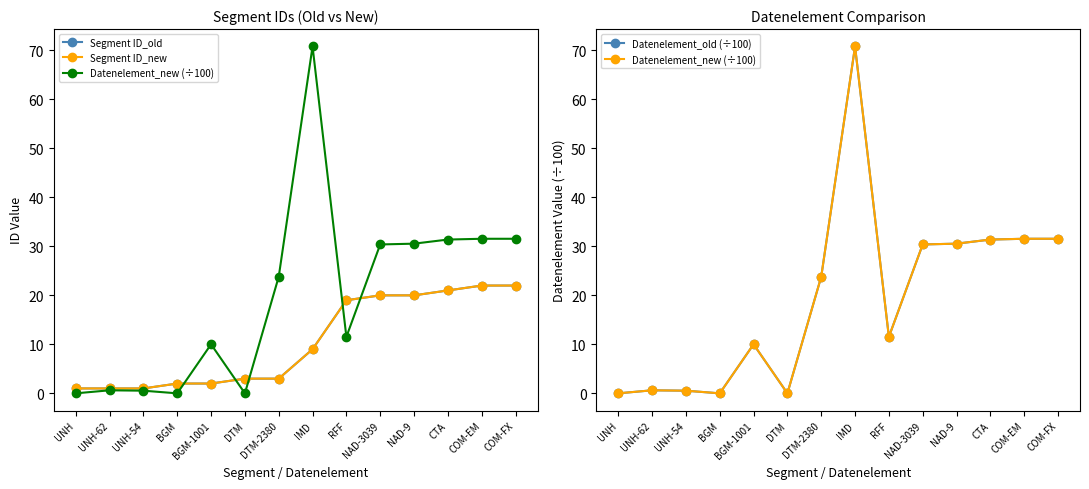

How many intersections are there between Segment ID_old and Datenelement_new (÷100)?

5